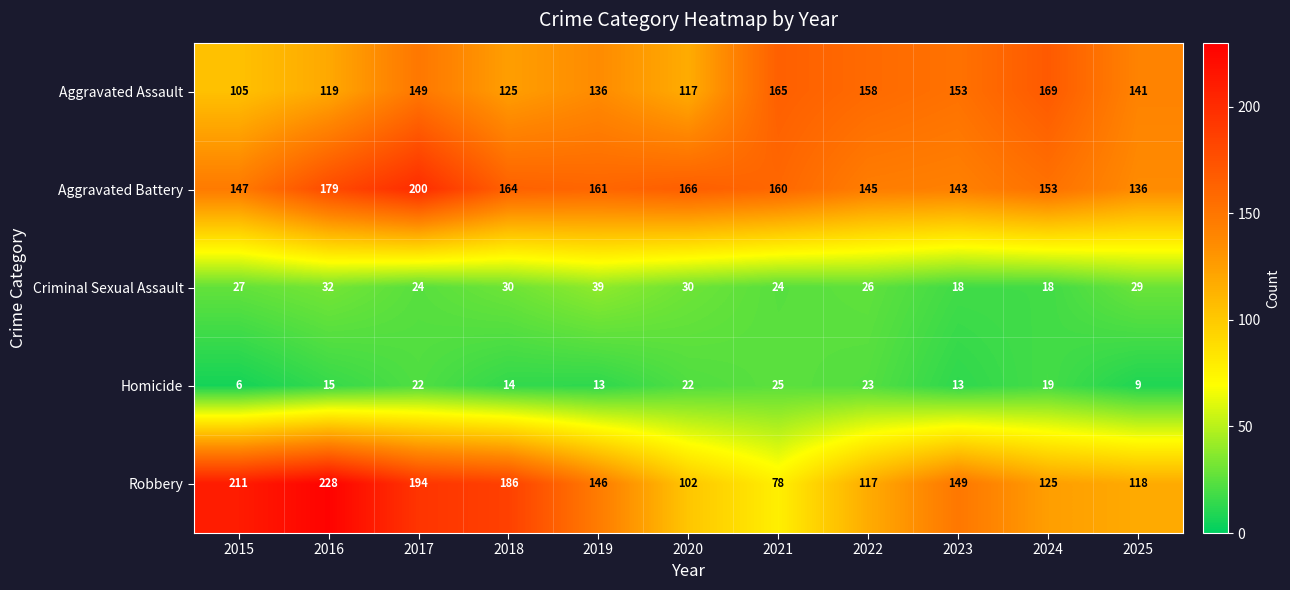

Where is Criminal Sexual Assault nearest to the value 28?

2015